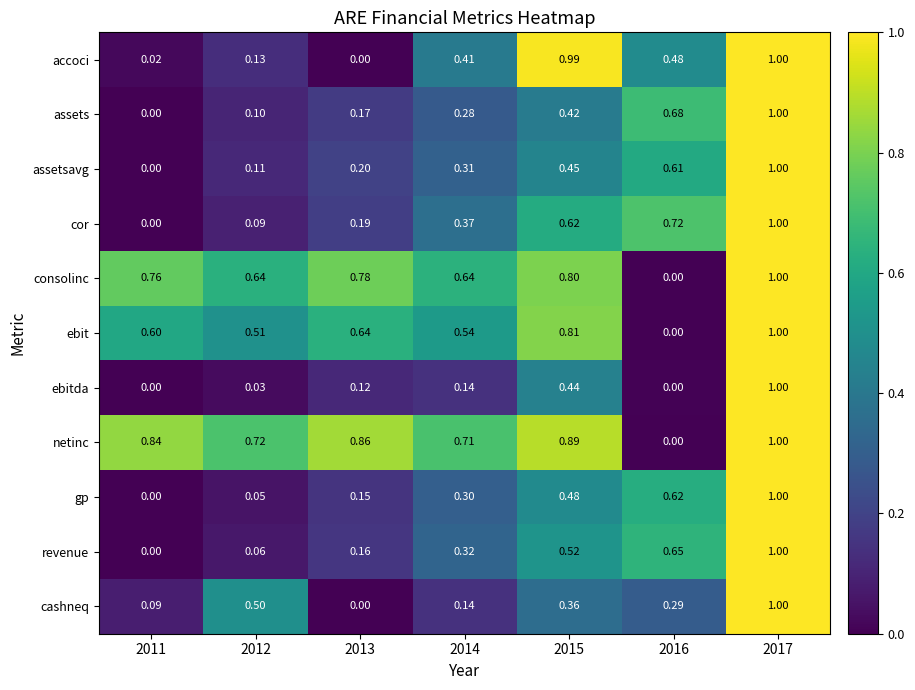

Which series has the largest total across all categories?

netinc